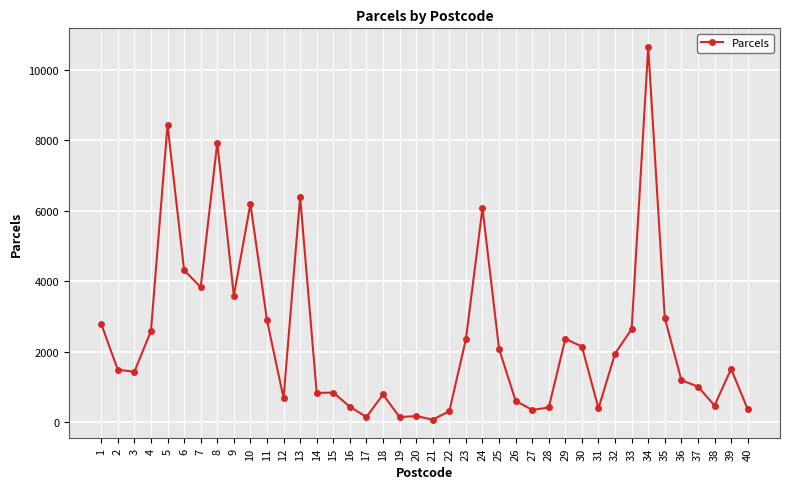

What is the change in value from 5 to 30?

-6289